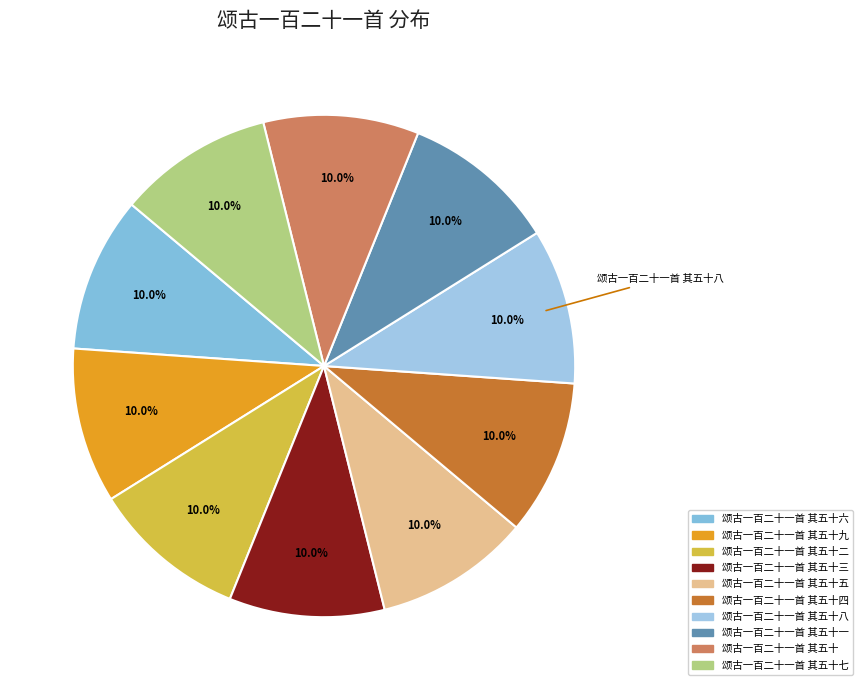

Count the number of slices in the pie.

10